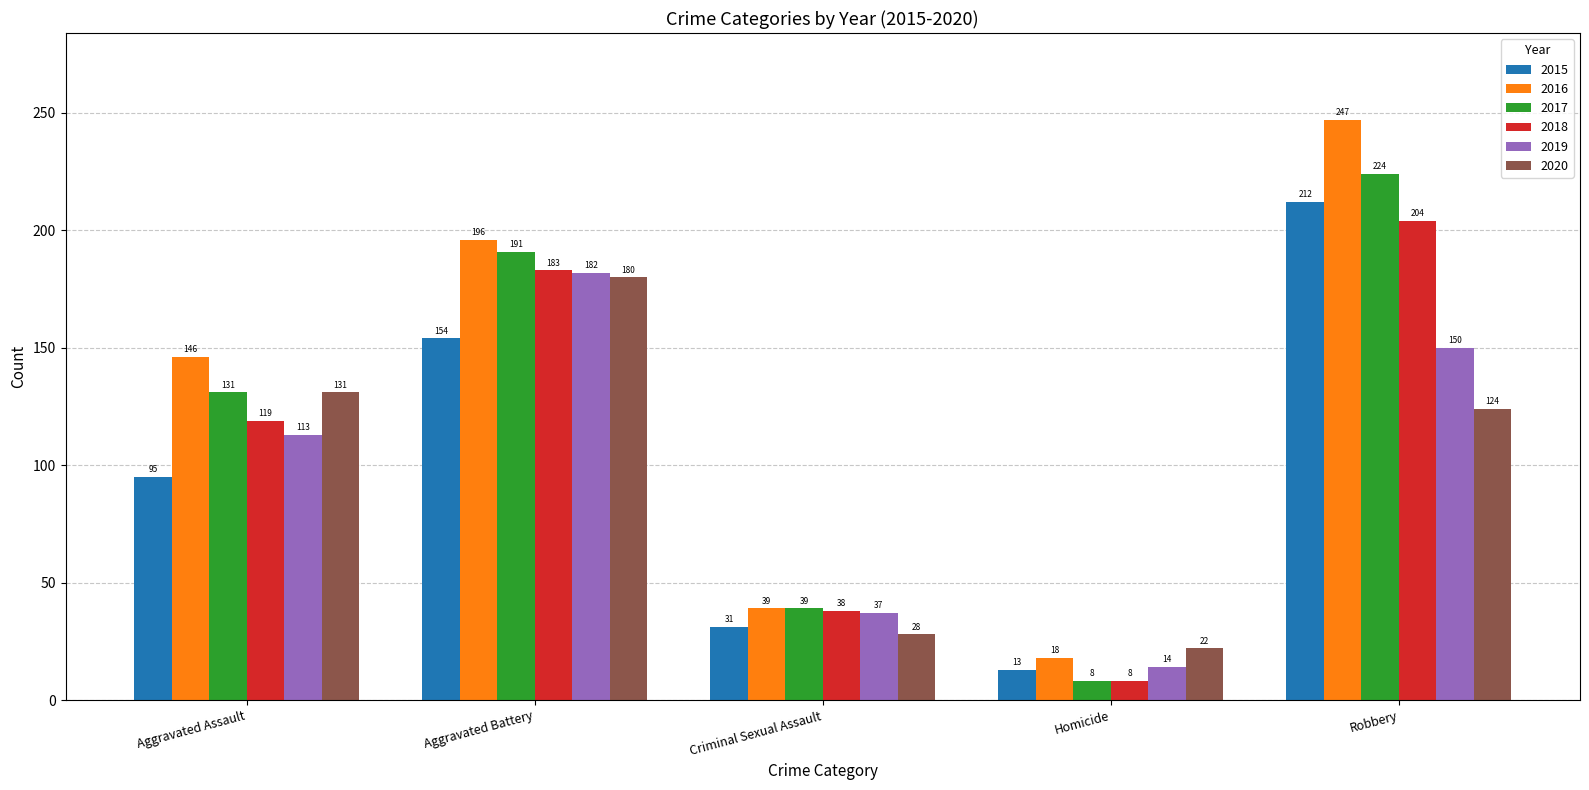

How many bars are there in each group?

6